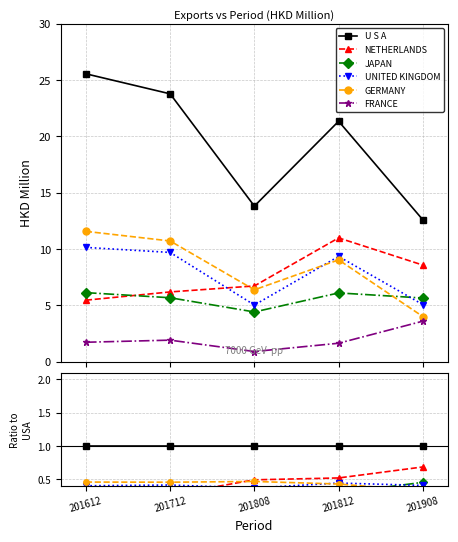

How many interior local valleys does the GERMANY series have?

1